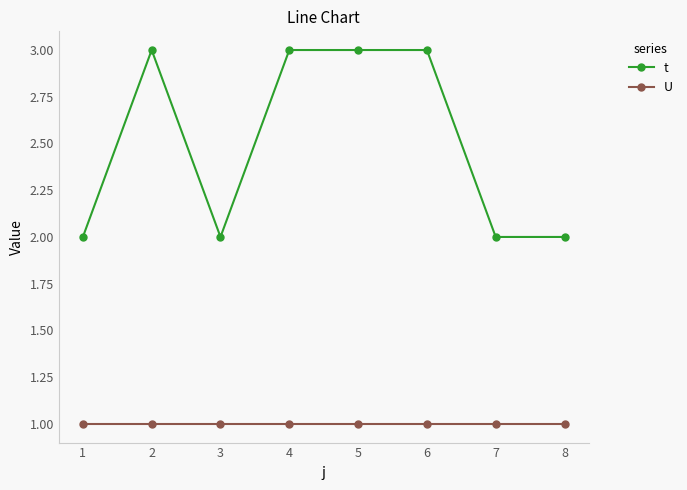

The value of U at 6 is 1. True or false?

True